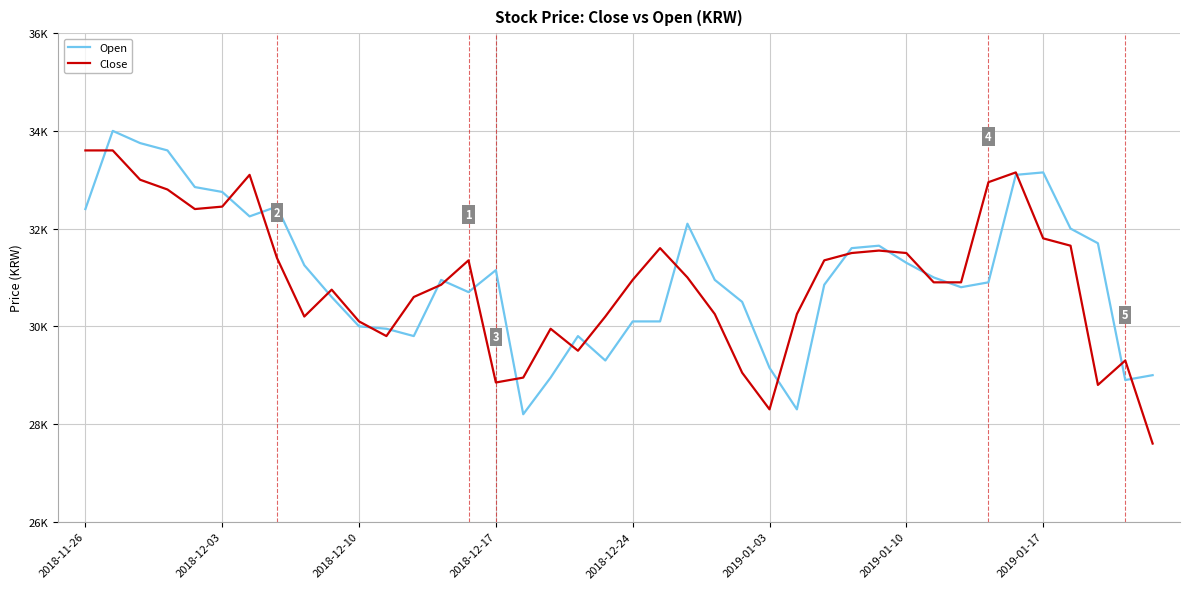

What are all the series names shown in the legend?

Open, Close